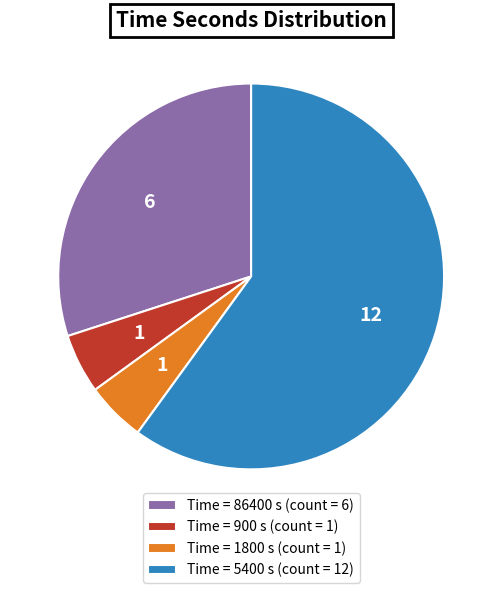

Is it true that Time = 5400 s (count = 12) is 72% of the pie?

False